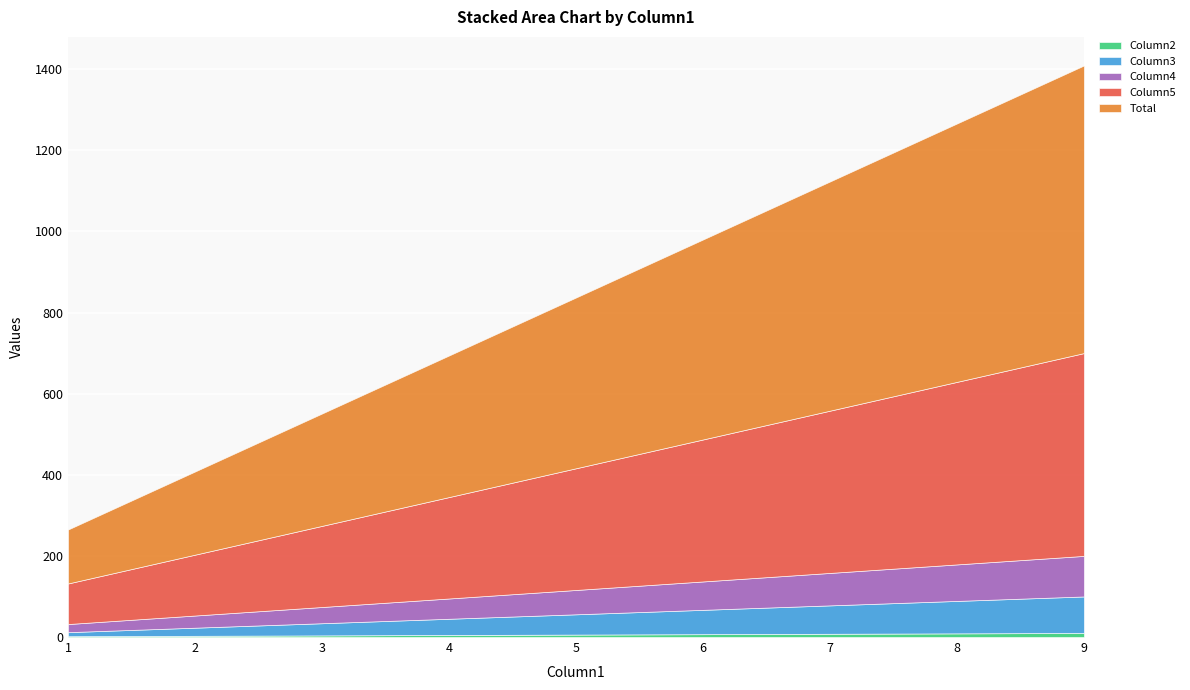

What is the total value across all series at 9?

1409